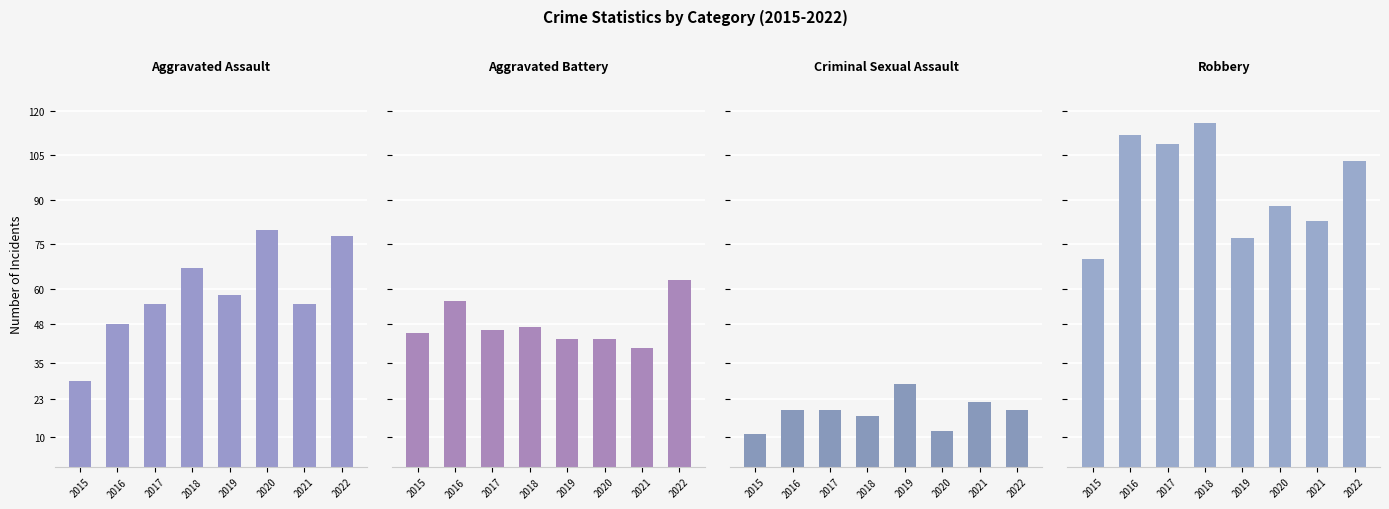

Which series has the widest spread of values?

Aggravated Assault